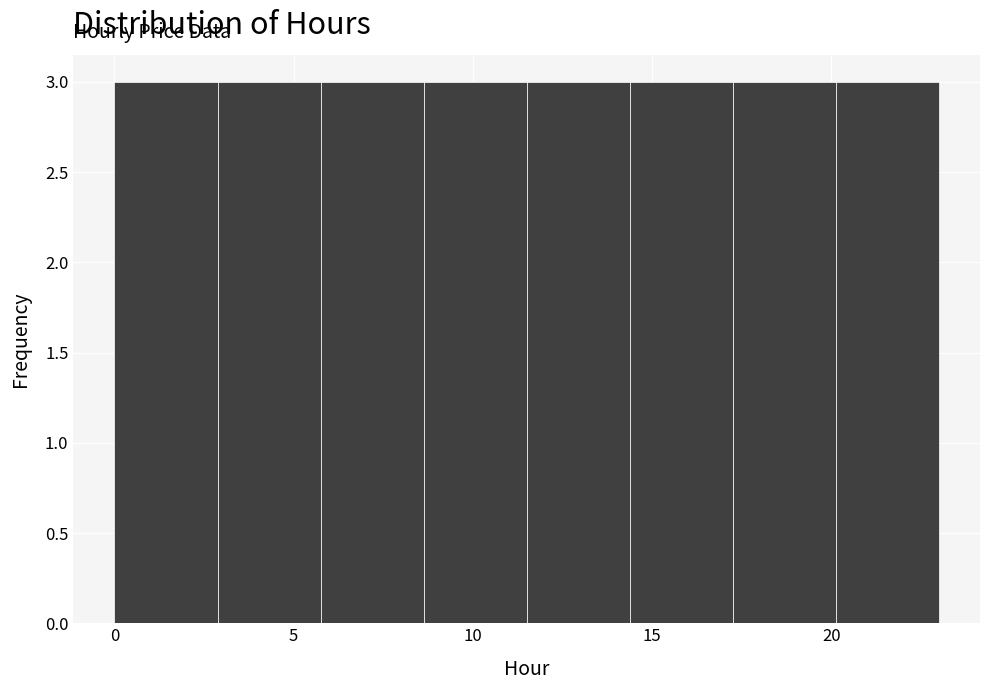

Reading left to right, transcribe this chart: for each bar, give the range it covers on the x-axis and its height. Neither the bar edges nor the heights are printed on the chart, so give them approximately, as read against the axes.

0.0 to 3.0: 3
3.0 to 6.0: 3
6.0 to 8.5: 3
8.5 to 11.5: 3
11.5 to 14.5: 3
14.5 to 17.5: 3
17.5 to 20.0: 3
20.0 to 23.0: 3